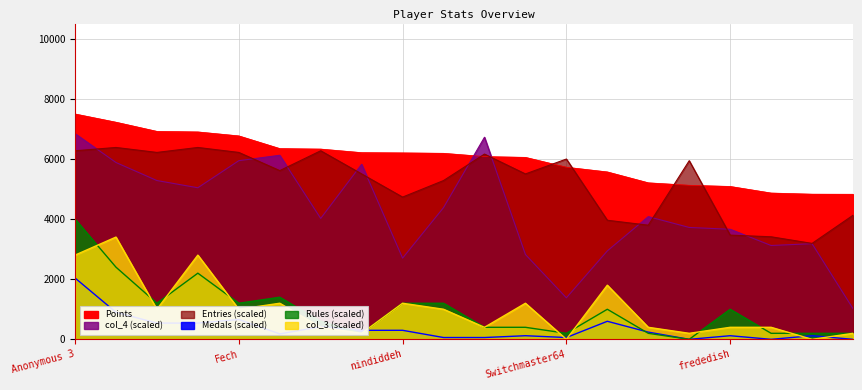

Between Jpep and Fech, which is larger?

Jpep